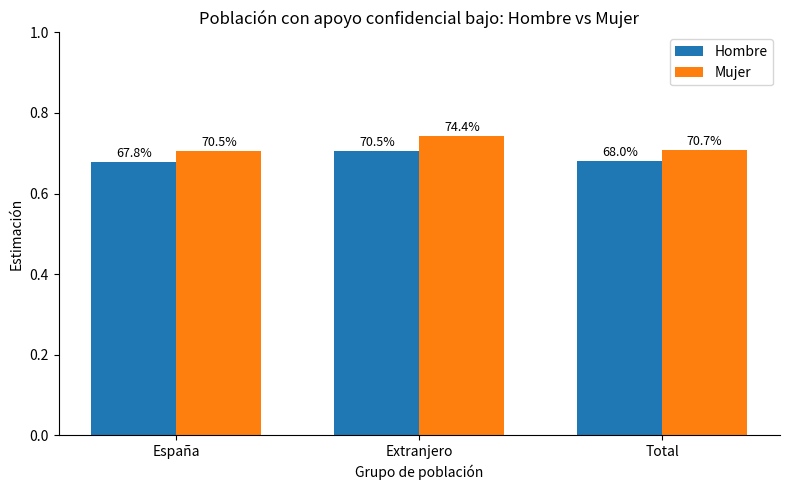

What are all the series names shown in the legend?

Hombre, Mujer